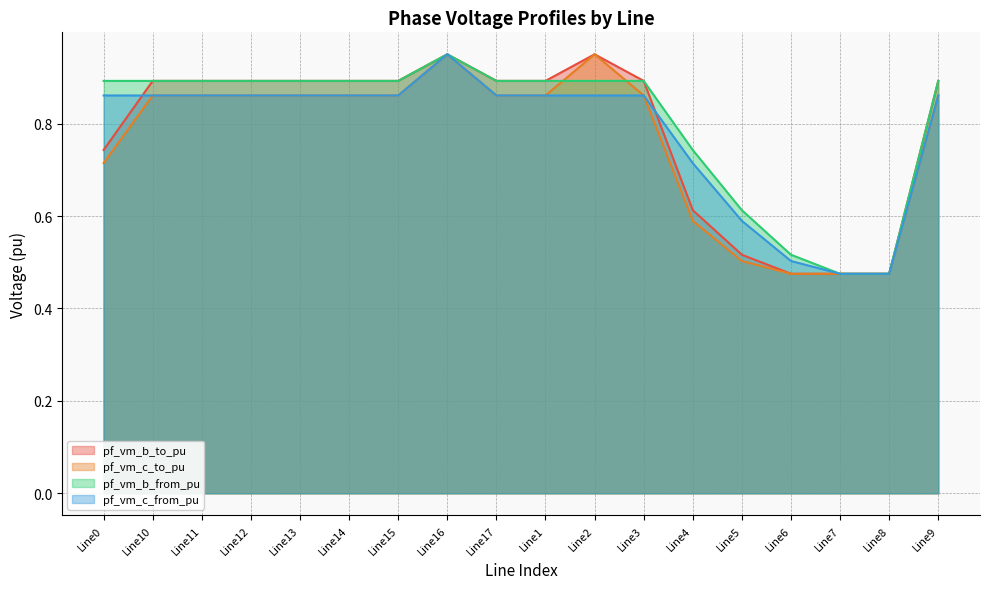

Which series has the largest total across all categories?

pf_vm_b_from_pu